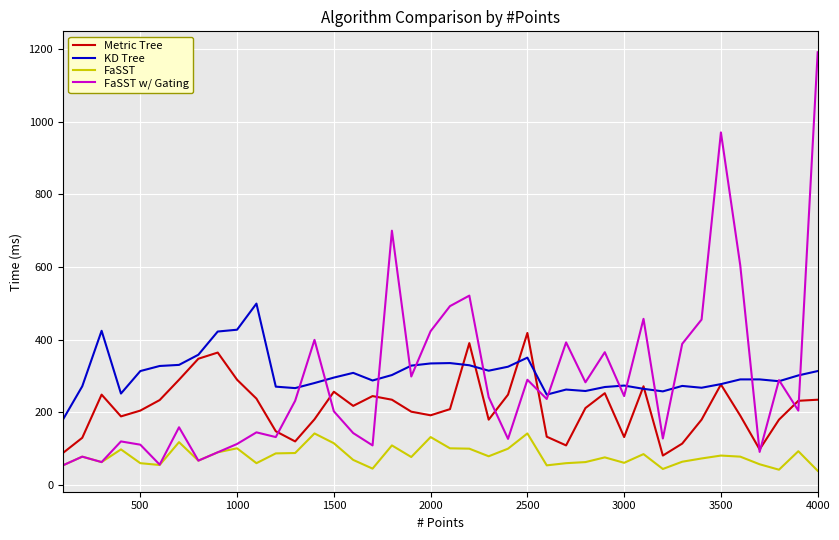

Does the chart display data point markers on the line(s)?

No